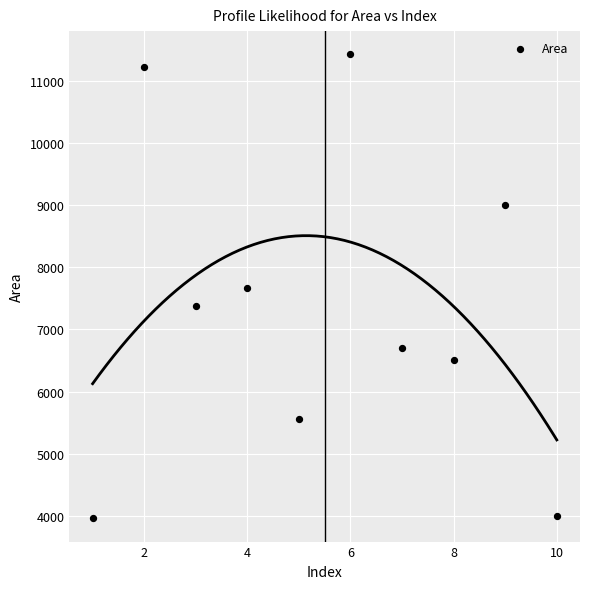

What is the range of X values (max minus min)?

9